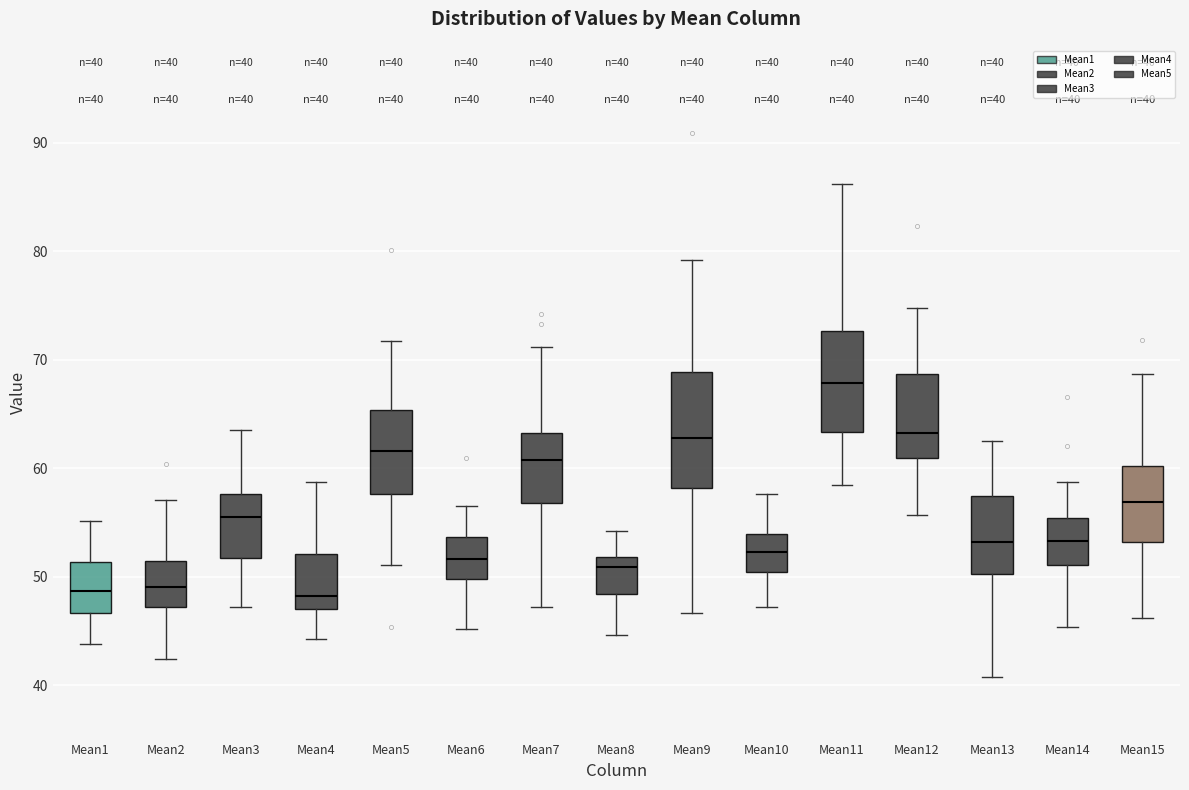

Comparing the boxes themselves (not the whiskers), which one is the tallest?

Mean9